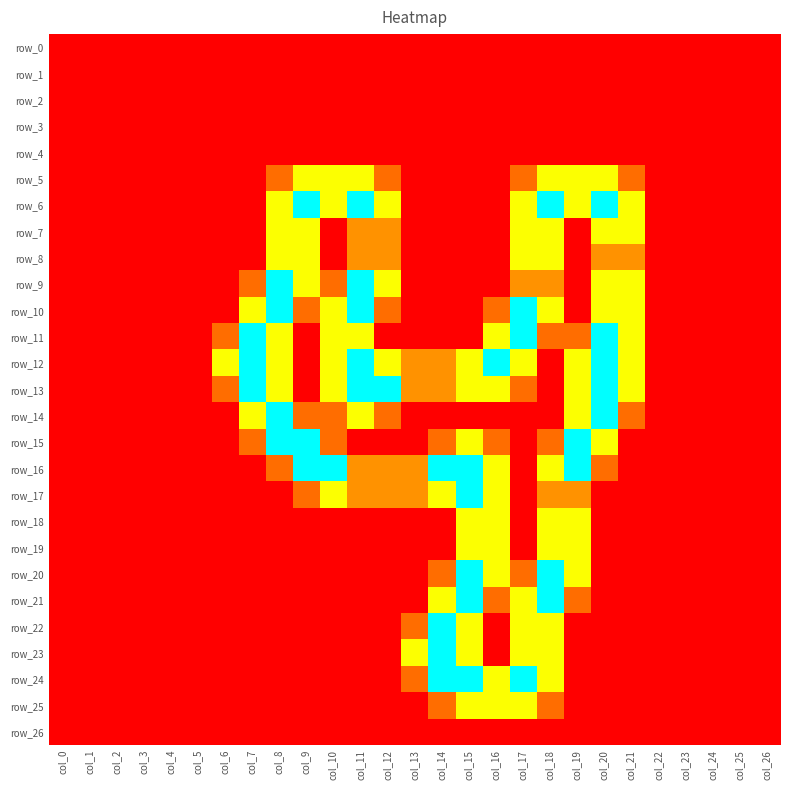

Reading left to right, extract all data points from this chart.

row_0: col_0=0.0	col_1=0.0	col_2=0.0	col_3=0.0	col_4=0.0	col_5=0.0	col_6=0.0	col_7=0.0	col_8=0.0	col_9=0.0	col_10=0.0	col_11=0.0	col_12=0.0	col_13=0.0	col_14=0.0	col_15=0.0	col_16=0.0	col_17=0.0	col_18=0.0	col_19=0.0	col_20=0.0	col_21=0.0	col_22=0.0	col_23=0.0	col_24=0.0	col_25=0.0	col_26=0.0
row_1: col_0=0.0	col_1=0.0	col_2=0.0	col_3=0.0	col_4=0.0	col_5=0.0	col_6=0.0	col_7=0.0	col_8=0.0	col_9=0.0	col_10=0.0	col_11=0.0	col_12=0.0	col_13=0.0	col_14=0.0	col_15=0.0	col_16=0.0	col_17=0.0	col_18=0.0	col_19=0.0	col_20=0.0	col_21=0.0	col_22=0.0	col_23=0.0	col_24=0.0	col_25=0.0	col_26=0.0
row_2: col_0=0.0	col_1=0.0	col_2=0.0	col_3=0.0	col_4=0.0	col_5=0.0	col_6=0.0	col_7=0.0	col_8=0.0	col_9=0.0	col_10=0.0	col_11=0.0	col_12=0.0	col_13=0.0	col_14=0.0	col_15=0.0	col_16=0.0	col_17=0.0	col_18=0.0	col_19=0.0	col_20=0.0	col_21=0.0	col_22=0.0	col_23=0.0	col_24=0.0	col_25=0.0	col_26=0.0
row_3: col_0=0.0	col_1=0.0	col_2=0.0	col_3=0.0	col_4=0.0	col_5=0.0	col_6=0.0	col_7=0.0	col_8=0.0	col_9=0.0	col_10=0.0	col_11=0.0	col_12=0.0	col_13=0.0	col_14=0.0	col_15=0.0	col_16=0.0	col_17=0.0	col_18=0.0	col_19=0.0	col_20=0.0	col_21=0.0	col_22=0.0	col_23=0.0	col_24=0.0	col_25=0.0	col_26=0.0
row_4: col_0=0.0	col_1=0.0	col_2=0.0	col_3=0.0	col_4=0.0	col_5=0.0	col_6=0.0	col_7=0.0	col_8=0.0	col_9=0.0	col_10=0.0	col_11=0.0	col_12=0.0	col_13=0.0	col_14=0.0	col_15=0.0	col_16=0.0	col_17=0.0	col_18=0.0	col_19=0.0	col_20=0.0	col_21=0.0	col_22=0.0	col_23=0.0	col_24=0.0	col_25=0.0	col_26=0.0
row_5: col_0=0.0	col_1=0.0	col_2=0.0	col_3=0.0	col_4=0.0	col_5=0.0	col_6=0.0	col_7=0.0	col_8=0.8	col_9=1.5	col_10=1.5	col_11=1.5	col_12=0.8	col_13=0.0	col_14=0.0	col_15=0.0	col_16=0.0	col_17=0.8	col_18=1.5	col_19=1.5	col_20=1.5	col_21=0.8	col_22=0.0	col_23=0.0	col_24=0.0	col_25=0.0	col_26=0.0
row_6: col_0=0.0	col_1=0.0	col_2=0.0	col_3=0.0	col_4=0.0	col_5=0.0	col_6=0.0	col_7=0.0	col_8=1.5	col_9=2.0	col_10=1.5	col_11=2.0	col_12=1.5	col_13=0.0	col_14=0.0	col_15=0.0	col_16=0.0	col_17=1.5	col_18=2.0	col_19=1.5	col_20=2.0	col_21=1.5	col_22=0.0	col_23=0.0	col_24=0.0	col_25=0.0	col_26=0.0
row_7: col_0=0.0	col_1=0.0	col_2=0.0	col_3=0.0	col_4=0.0	col_5=0.0	col_6=0.0	col_7=0.0	col_8=1.5	col_9=1.5	col_10=0.0	col_11=1.0	col_12=1.0	col_13=0.0	col_14=0.0	col_15=0.0	col_16=0.0	col_17=1.5	col_18=1.5	col_19=0.0	col_20=1.5	col_21=1.5	col_22=0.0	col_23=0.0	col_24=0.0	col_25=0.0	col_26=0.0
row_8: col_0=0.0	col_1=0.0	col_2=0.0	col_3=0.0	col_4=0.0	col_5=0.0	col_6=0.0	col_7=0.0	col_8=1.5	col_9=1.5	col_10=0.0	col_11=1.0	col_12=1.0	col_13=0.0	col_14=0.0	col_15=0.0	col_16=0.0	col_17=1.5	col_18=1.5	col_19=0.0	col_20=1.0	col_21=1.0	col_22=0.0	col_23=0.0	col_24=0.0	col_25=0.0	col_26=0.0
row_9: col_0=0.0	col_1=0.0	col_2=0.0	col_3=0.0	col_4=0.0	col_5=0.0	col_6=0.0	col_7=0.8	col_8=2.0	col_9=1.5	col_10=0.8	col_11=2.0	col_12=1.5	col_13=0.0	col_14=0.0	col_15=0.0	col_16=0.0	col_17=1.0	col_18=1.0	col_19=0.0	col_20=1.5	col_21=1.5	col_22=0.0	col_23=0.0	col_24=0.0	col_25=0.0	col_26=0.0
row_10: col_0=0.0	col_1=0.0	col_2=0.0	col_3=0.0	col_4=0.0	col_5=0.0	col_6=0.0	col_7=1.5	col_8=2.0	col_9=0.8	col_10=1.5	col_11=2.0	col_12=0.8	col_13=0.0	col_14=0.0	col_15=0.0	col_16=0.8	col_17=2.0	col_18=1.5	col_19=0.0	col_20=1.5	col_21=1.5	col_22=0.0	col_23=0.0	col_24=0.0	col_25=0.0	col_26=0.0
row_11: col_0=0.0	col_1=0.0	col_2=0.0	col_3=0.0	col_4=0.0	col_5=0.0	col_6=0.8	col_7=2.0	col_8=1.5	col_9=0.0	col_10=1.5	col_11=1.5	col_12=0.0	col_13=0.0	col_14=0.0	col_15=0.0	col_16=1.5	col_17=2.0	col_18=0.8	col_19=0.8	col_20=2.0	col_21=1.5	col_22=0.0	col_23=0.0	col_24=0.0	col_25=0.0	col_26=0.0
row_12: col_0=0.0	col_1=0.0	col_2=0.0	col_3=0.0	col_4=0.0	col_5=0.0	col_6=1.5	col_7=2.0	col_8=1.5	col_9=0.0	col_10=1.5	col_11=2.0	col_12=1.5	col_13=1.0	col_14=1.0	col_15=1.5	col_16=2.0	col_17=1.5	col_18=0.0	col_19=1.5	col_20=2.0	col_21=1.5	col_22=0.0	col_23=0.0	col_24=0.0	col_25=0.0	col_26=0.0
row_13: col_0=0.0	col_1=0.0	col_2=0.0	col_3=0.0	col_4=0.0	col_5=0.0	col_6=0.8	col_7=2.0	col_8=1.5	col_9=0.0	col_10=1.5	col_11=2.0	col_12=2.0	col_13=1.0	col_14=1.0	col_15=1.5	col_16=1.5	col_17=0.8	col_18=0.0	col_19=1.5	col_20=2.0	col_21=1.5	col_22=0.0	col_23=0.0	col_24=0.0	col_25=0.0	col_26=0.0
row_14: col_0=0.0	col_1=0.0	col_2=0.0	col_3=0.0	col_4=0.0	col_5=0.0	col_6=0.0	col_7=1.5	col_8=2.0	col_9=0.8	col_10=0.8	col_11=1.5	col_12=0.8	col_13=0.0	col_14=0.0	col_15=0.0	col_16=0.0	col_17=0.0	col_18=0.0	col_19=1.5	col_20=2.0	col_21=0.8	col_22=0.0	col_23=0.0	col_24=0.0	col_25=0.0	col_26=0.0
row_15: col_0=0.0	col_1=0.0	col_2=0.0	col_3=0.0	col_4=0.0	col_5=0.0	col_6=0.0	col_7=0.8	col_8=2.0	col_9=2.0	col_10=0.8	col_11=0.0	col_12=0.0	col_13=0.0	col_14=0.8	col_15=1.5	col_16=0.8	col_17=0.0	col_18=0.8	col_19=2.0	col_20=1.5	col_21=0.0	col_22=0.0	col_23=0.0	col_24=0.0	col_25=0.0	col_26=0.0
row_16: col_0=0.0	col_1=0.0	col_2=0.0	col_3=0.0	col_4=0.0	col_5=0.0	col_6=0.0	col_7=0.0	col_8=0.8	col_9=2.0	col_10=2.0	col_11=1.0	col_12=1.0	col_13=1.0	col_14=2.0	col_15=2.0	col_16=1.5	col_17=0.0	col_18=1.5	col_19=2.0	col_20=0.8	col_21=0.0	col_22=0.0	col_23=0.0	col_24=0.0	col_25=0.0	col_26=0.0
row_17: col_0=0.0	col_1=0.0	col_2=0.0	col_3=0.0	col_4=0.0	col_5=0.0	col_6=0.0	col_7=0.0	col_8=0.0	col_9=0.8	col_10=1.5	col_11=1.0	col_12=1.0	col_13=1.0	col_14=1.5	col_15=2.0	col_16=1.5	col_17=0.0	col_18=1.0	col_19=1.0	col_20=0.0	col_21=0.0	col_22=0.0	col_23=0.0	col_24=0.0	col_25=0.0	col_26=0.0
row_18: col_0=0.0	col_1=0.0	col_2=0.0	col_3=0.0	col_4=0.0	col_5=0.0	col_6=0.0	col_7=0.0	col_8=0.0	col_9=0.0	col_10=0.0	col_11=0.0	col_12=0.0	col_13=0.0	col_14=0.0	col_15=1.5	col_16=1.5	col_17=0.0	col_18=1.5	col_19=1.5	col_20=0.0	col_21=0.0	col_22=0.0	col_23=0.0	col_24=0.0	col_25=0.0	col_26=0.0
row_19: col_0=0.0	col_1=0.0	col_2=0.0	col_3=0.0	col_4=0.0	col_5=0.0	col_6=0.0	col_7=0.0	col_8=0.0	col_9=0.0	col_10=0.0	col_11=0.0	col_12=0.0	col_13=0.0	col_14=0.0	col_15=1.5	col_16=1.5	col_17=0.0	col_18=1.5	col_19=1.5	col_20=0.0	col_21=0.0	col_22=0.0	col_23=0.0	col_24=0.0	col_25=0.0	col_26=0.0
row_20: col_0=0.0	col_1=0.0	col_2=0.0	col_3=0.0	col_4=0.0	col_5=0.0	col_6=0.0	col_7=0.0	col_8=0.0	col_9=0.0	col_10=0.0	col_11=0.0	col_12=0.0	col_13=0.0	col_14=0.8	col_15=2.0	col_16=1.5	col_17=0.8	col_18=2.0	col_19=1.5	col_20=0.0	col_21=0.0	col_22=0.0	col_23=0.0	col_24=0.0	col_25=0.0	col_26=0.0
row_21: col_0=0.0	col_1=0.0	col_2=0.0	col_3=0.0	col_4=0.0	col_5=0.0	col_6=0.0	col_7=0.0	col_8=0.0	col_9=0.0	col_10=0.0	col_11=0.0	col_12=0.0	col_13=0.0	col_14=1.5	col_15=2.0	col_16=0.8	col_17=1.5	col_18=2.0	col_19=0.8	col_20=0.0	col_21=0.0	col_22=0.0	col_23=0.0	col_24=0.0	col_25=0.0	col_26=0.0
row_22: col_0=0.0	col_1=0.0	col_2=0.0	col_3=0.0	col_4=0.0	col_5=0.0	col_6=0.0	col_7=0.0	col_8=0.0	col_9=0.0	col_10=0.0	col_11=0.0	col_12=0.0	col_13=0.8	col_14=2.0	col_15=1.5	col_16=0.0	col_17=1.5	col_18=1.5	col_19=0.0	col_20=0.0	col_21=0.0	col_22=0.0	col_23=0.0	col_24=0.0	col_25=0.0	col_26=0.0
row_23: col_0=0.0	col_1=0.0	col_2=0.0	col_3=0.0	col_4=0.0	col_5=0.0	col_6=0.0	col_7=0.0	col_8=0.0	col_9=0.0	col_10=0.0	col_11=0.0	col_12=0.0	col_13=1.5	col_14=2.0	col_15=1.5	col_16=0.0	col_17=1.5	col_18=1.5	col_19=0.0	col_20=0.0	col_21=0.0	col_22=0.0	col_23=0.0	col_24=0.0	col_25=0.0	col_26=0.0
row_24: col_0=0.0	col_1=0.0	col_2=0.0	col_3=0.0	col_4=0.0	col_5=0.0	col_6=0.0	col_7=0.0	col_8=0.0	col_9=0.0	col_10=0.0	col_11=0.0	col_12=0.0	col_13=0.8	col_14=2.0	col_15=2.0	col_16=1.5	col_17=2.0	col_18=1.5	col_19=0.0	col_20=0.0	col_21=0.0	col_22=0.0	col_23=0.0	col_24=0.0	col_25=0.0	col_26=0.0
row_25: col_0=0.0	col_1=0.0	col_2=0.0	col_3=0.0	col_4=0.0	col_5=0.0	col_6=0.0	col_7=0.0	col_8=0.0	col_9=0.0	col_10=0.0	col_11=0.0	col_12=0.0	col_13=0.0	col_14=0.8	col_15=1.5	col_16=1.5	col_17=1.5	col_18=0.8	col_19=0.0	col_20=0.0	col_21=0.0	col_22=0.0	col_23=0.0	col_24=0.0	col_25=0.0	col_26=0.0
row_26: col_0=0.0	col_1=0.0	col_2=0.0	col_3=0.0	col_4=0.0	col_5=0.0	col_6=0.0	col_7=0.0	col_8=0.0	col_9=0.0	col_10=0.0	col_11=0.0	col_12=0.0	col_13=0.0	col_14=0.0	col_15=0.0	col_16=0.0	col_17=0.0	col_18=0.0	col_19=0.0	col_20=0.0	col_21=0.0	col_22=0.0	col_23=0.0	col_24=0.0	col_25=0.0	col_26=0.0